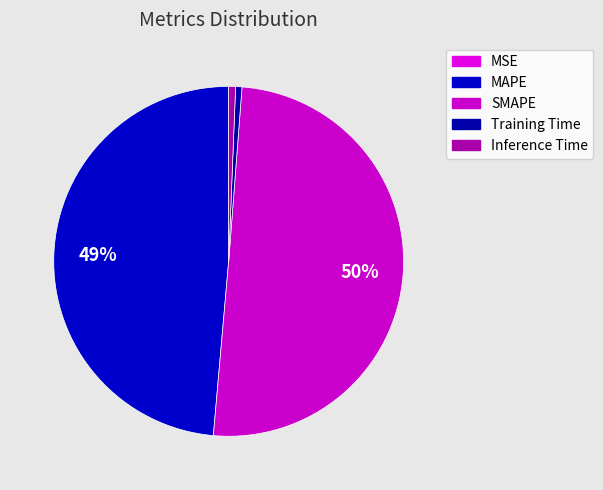

What is the change in value from MAPE to SMAPE?

+0.2